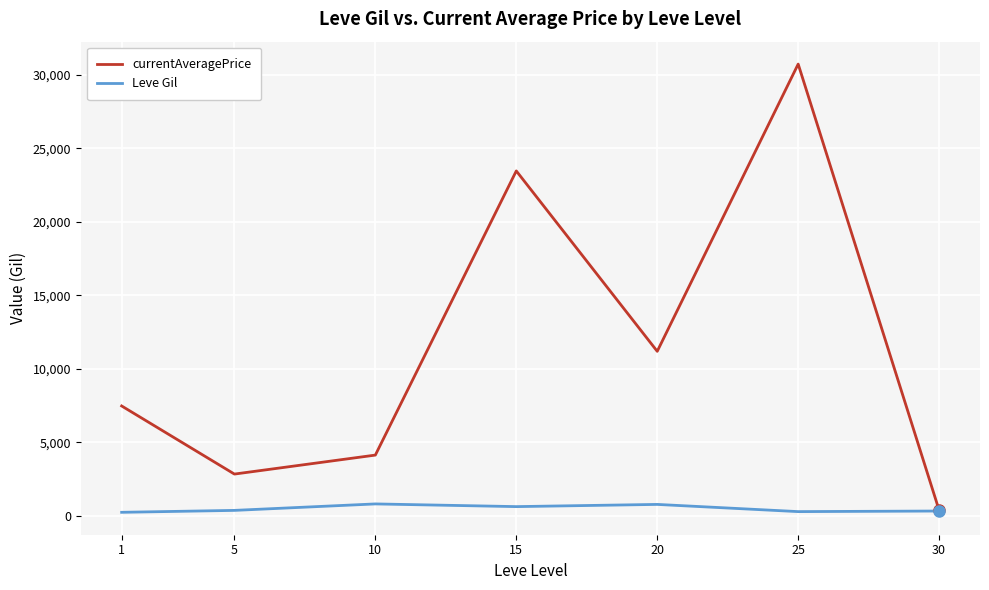

Which series has the largest range (max minus min)?

currentAveragePrice